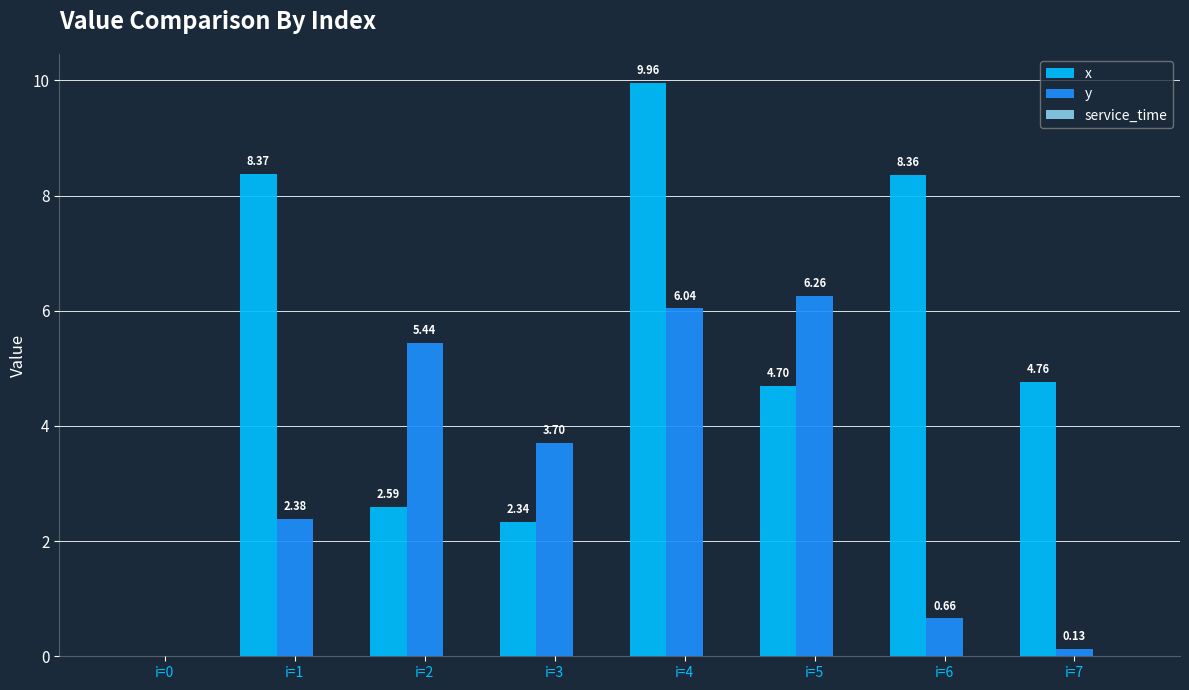

What is the average value of the x series?

5.1